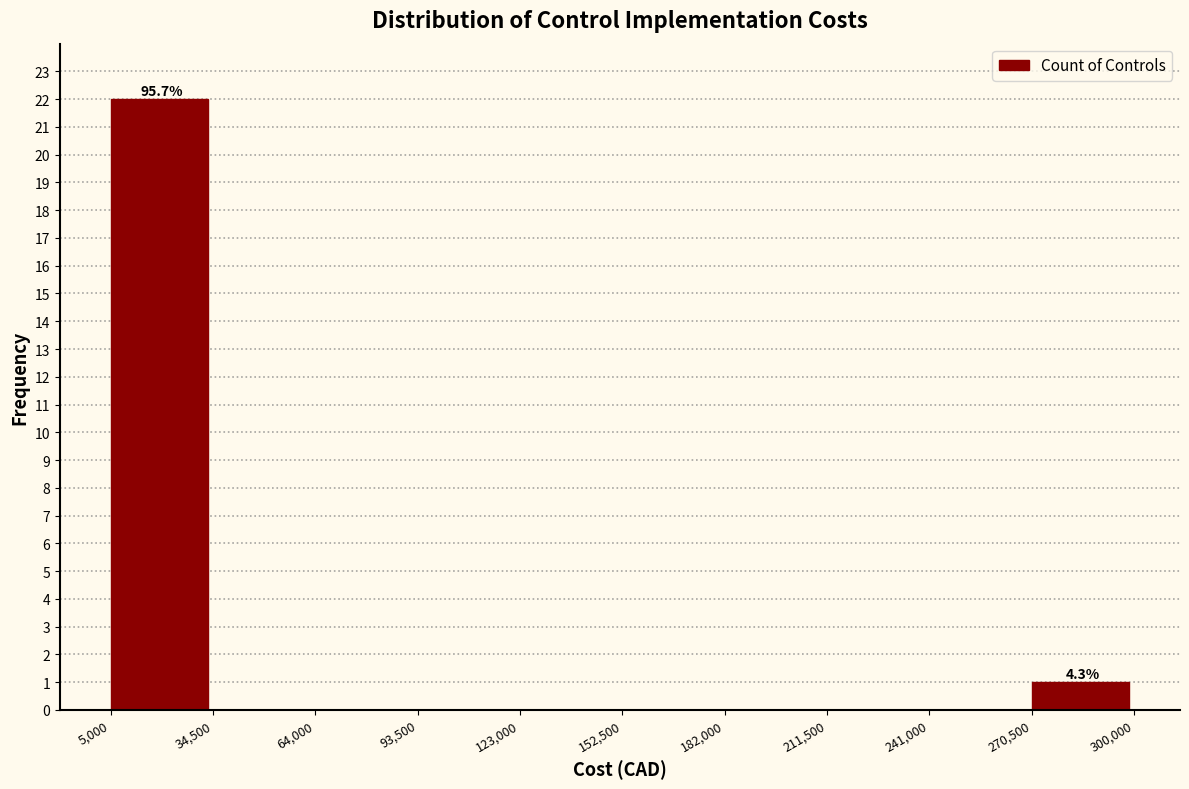

Over which range of the x-axis is the bar tallest?

5,000 to 34,500